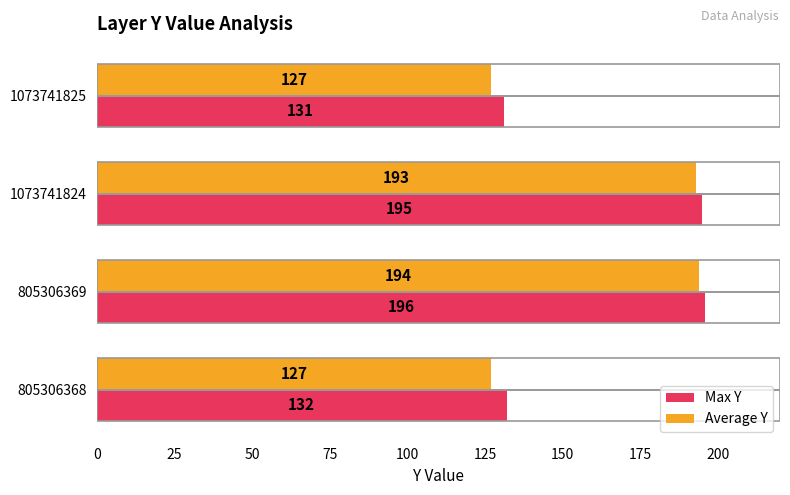

What is the maximum value shown in the chart?

196